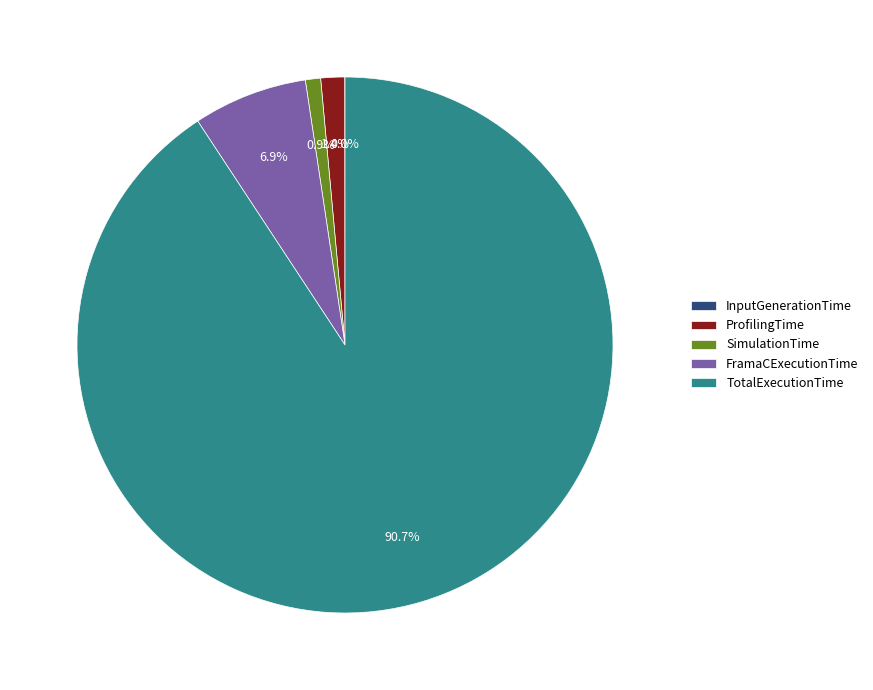

Is the sum of FramaCExecutionTime and SimulationTime greater than half?

No